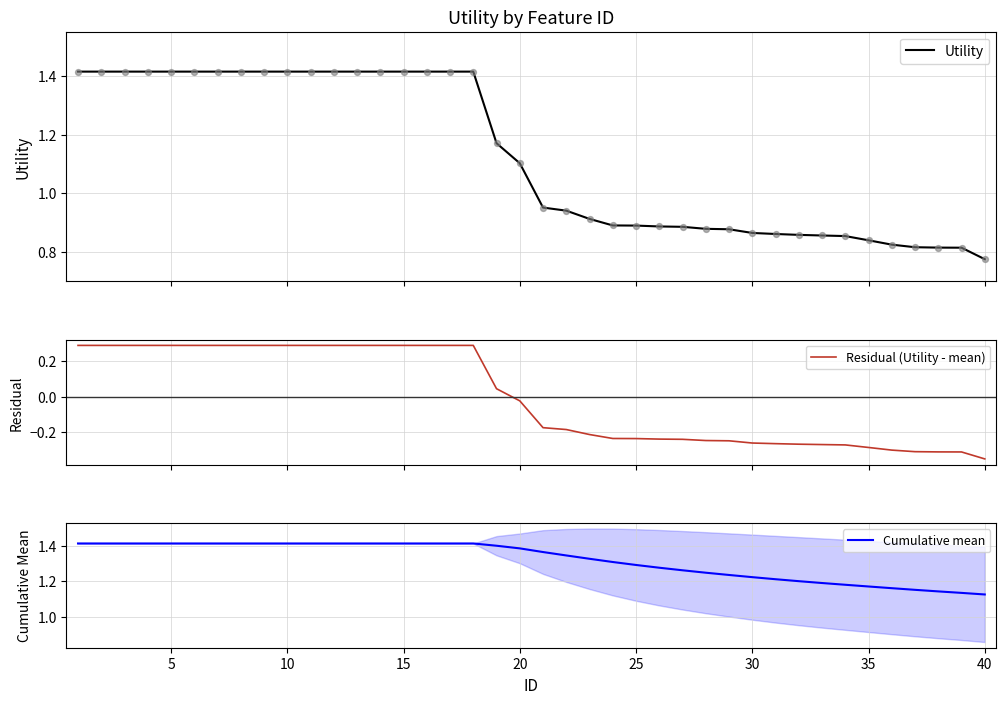

At how many categories does at least one series exceed 0?

40